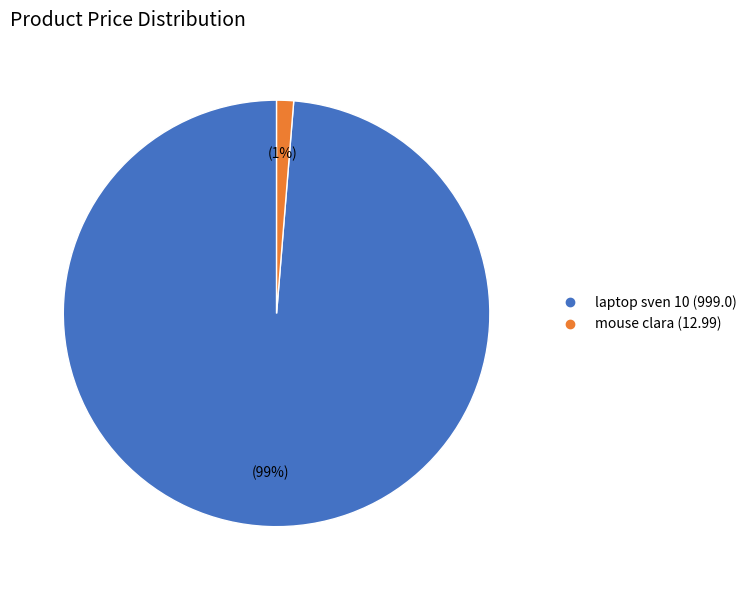

To the nearest percent, what is the average slice percentage?

50%